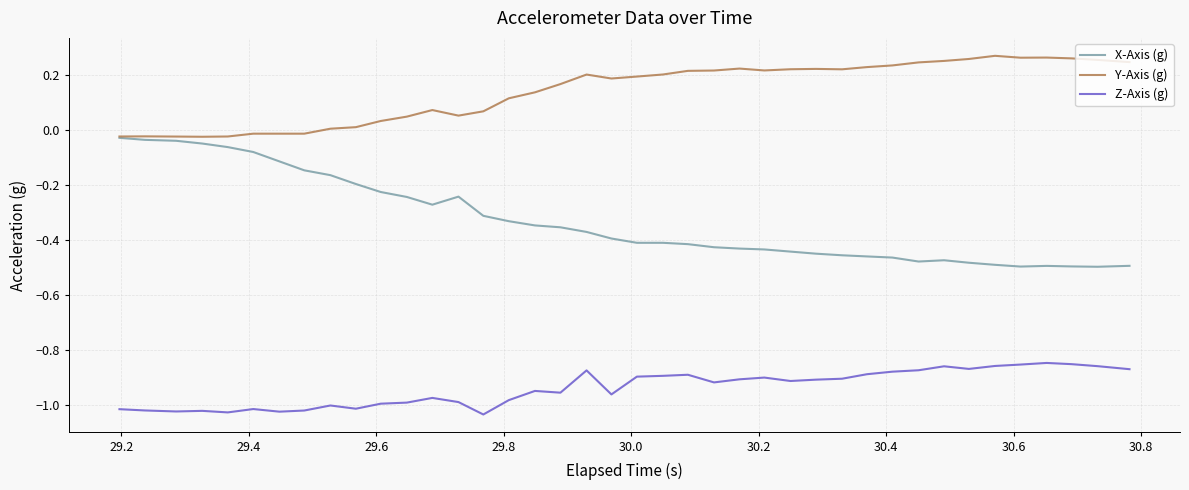

Rank the series by their maximum value, from highest to lowest.

Y-Axis (g), X-Axis (g), Z-Axis (g)